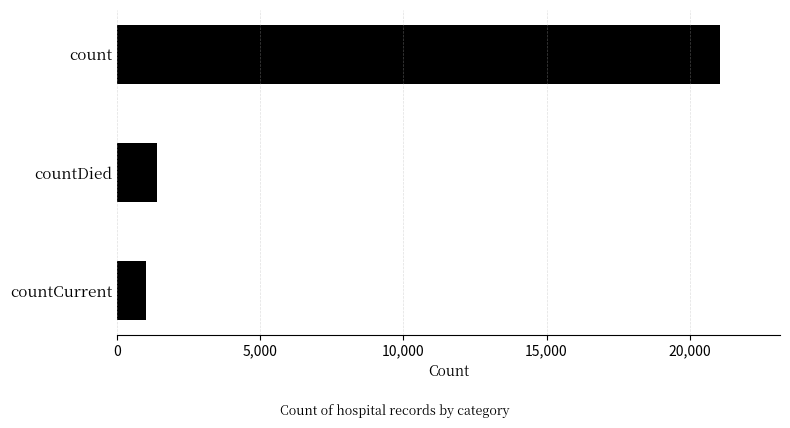

What is the label of the 1st bar from the bottom?

countCurrent